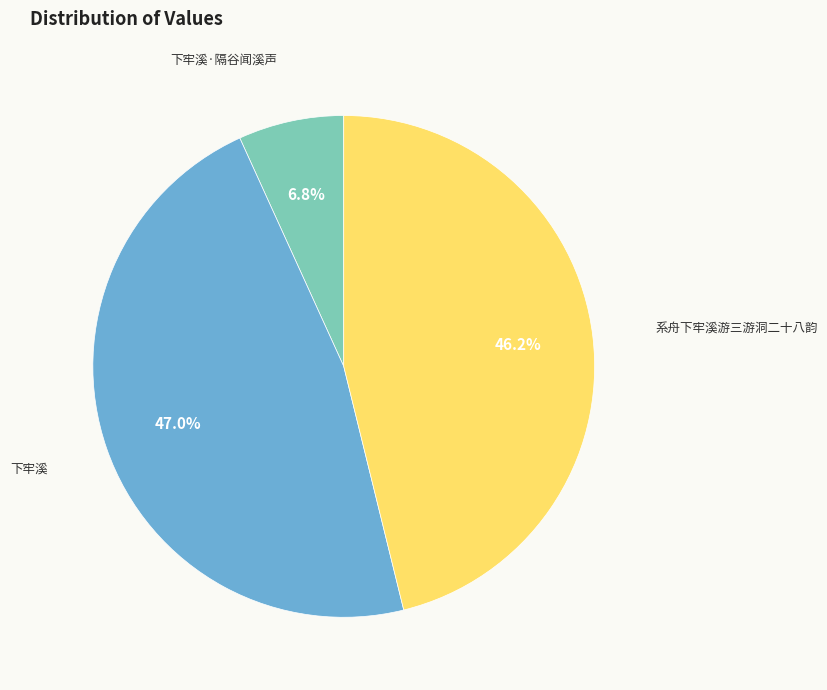

To the nearest percent, what is the difference between the largest and smallest slice percentages?

40%